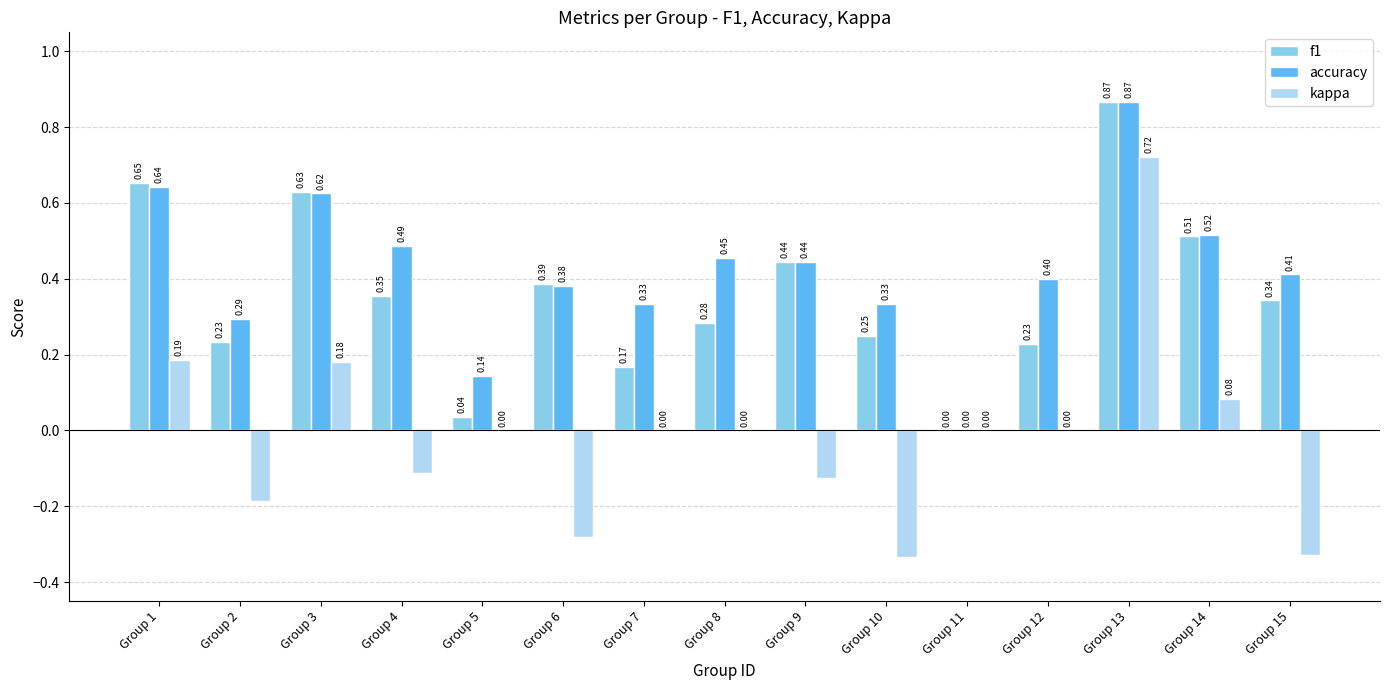

At which category is the sum across all series the highest?

Group 13